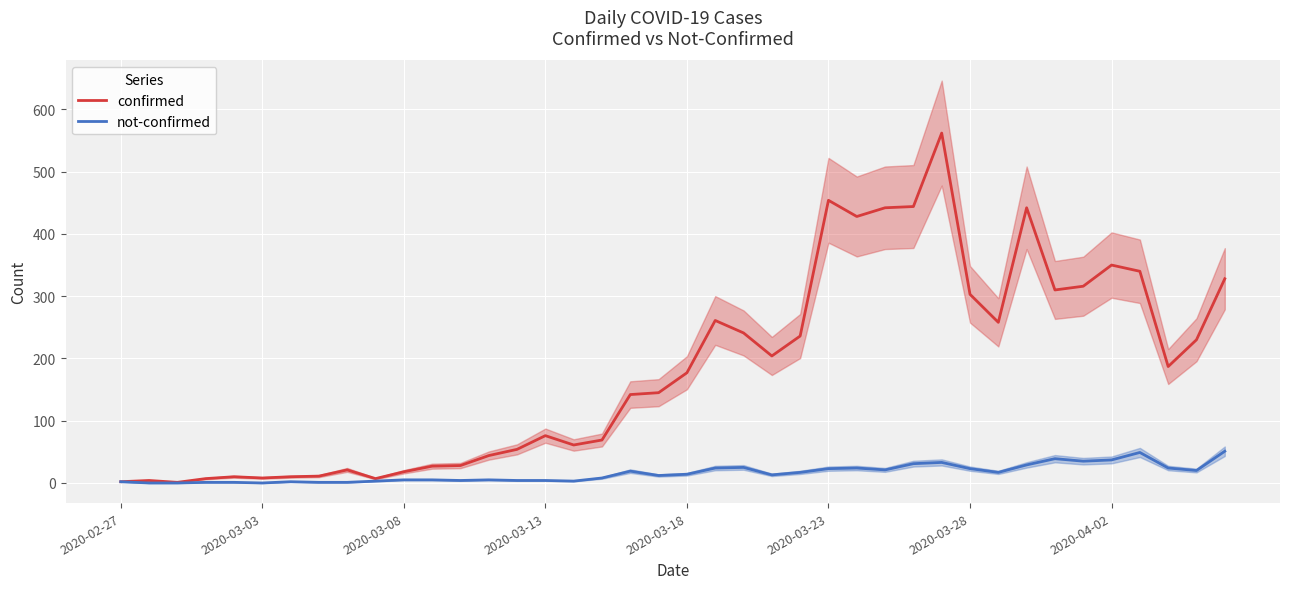

How many interior local valleys does the not-confirmed series have?

9